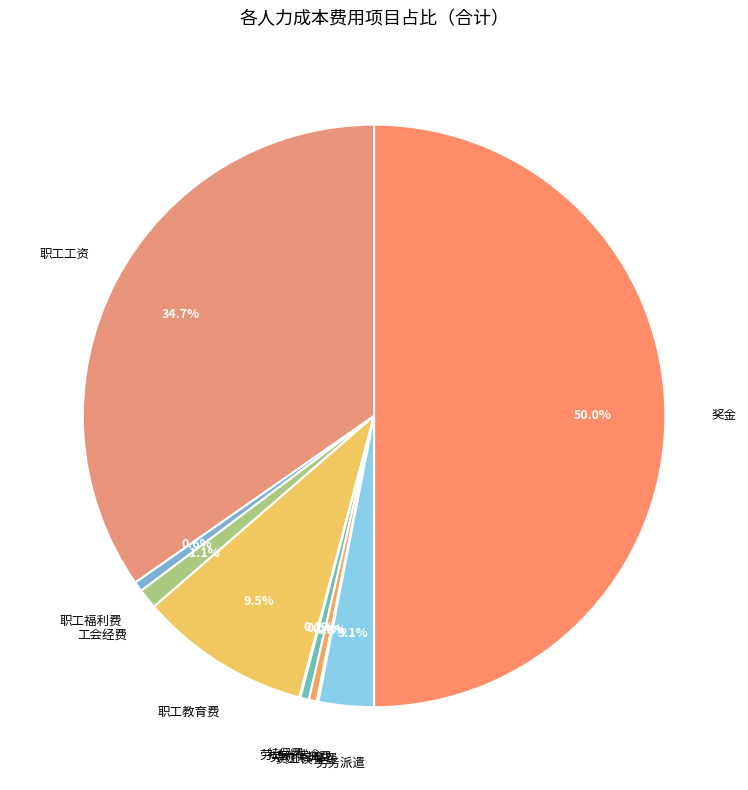

To the nearest percent, what is the difference between the largest and smallest slice percentages?

50%